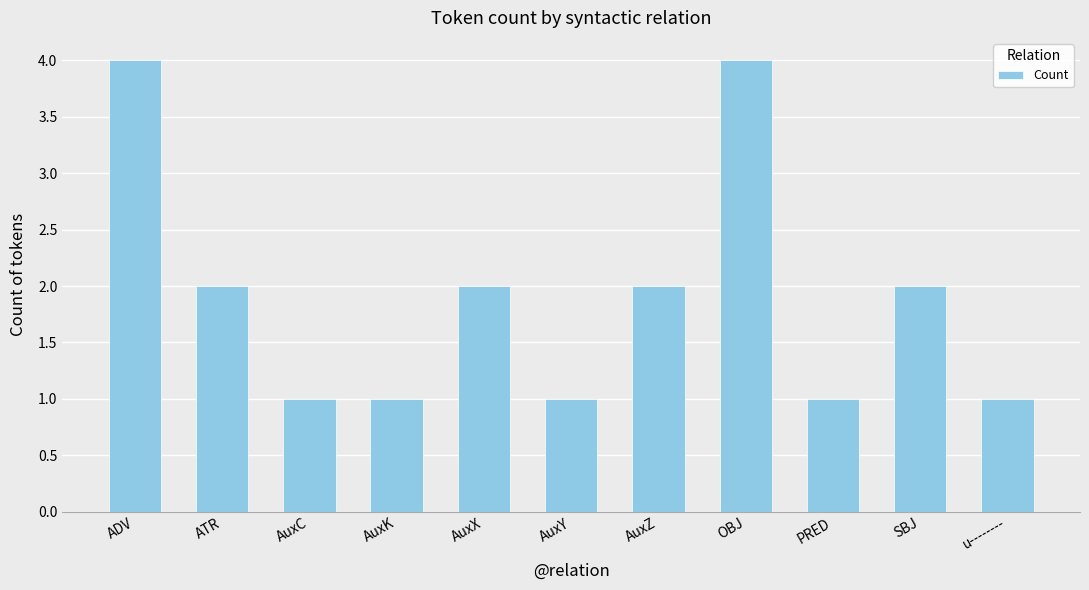

What is the maximum value shown in the chart?

4